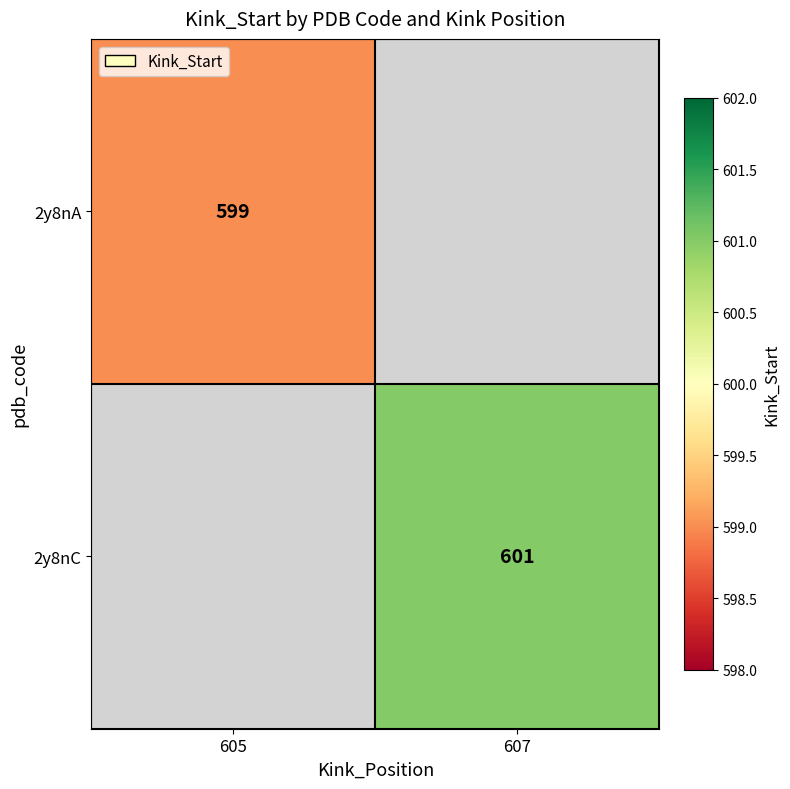

At which category does the chart reach its peak across all series?

607